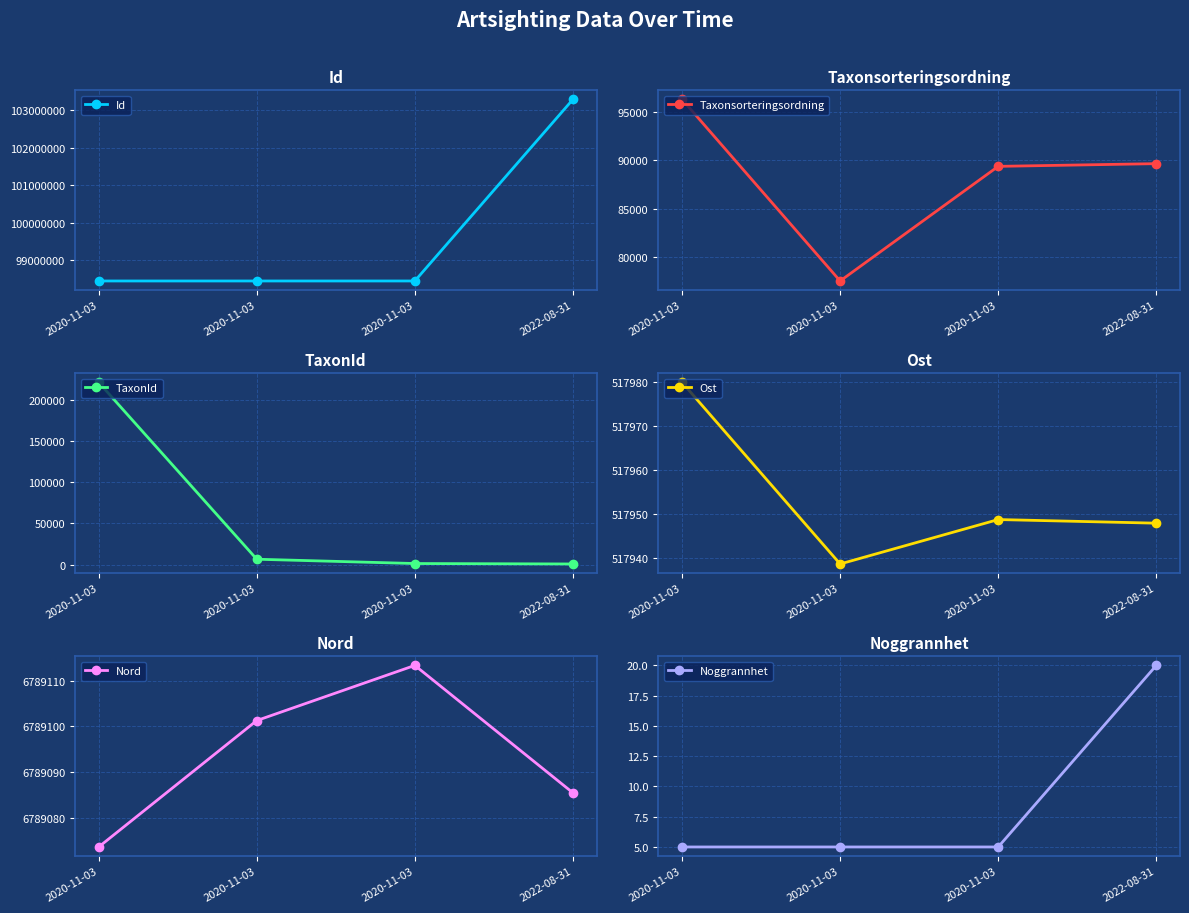

At which label is Taxonsorteringsordning closest to 86920?

2020-11-03